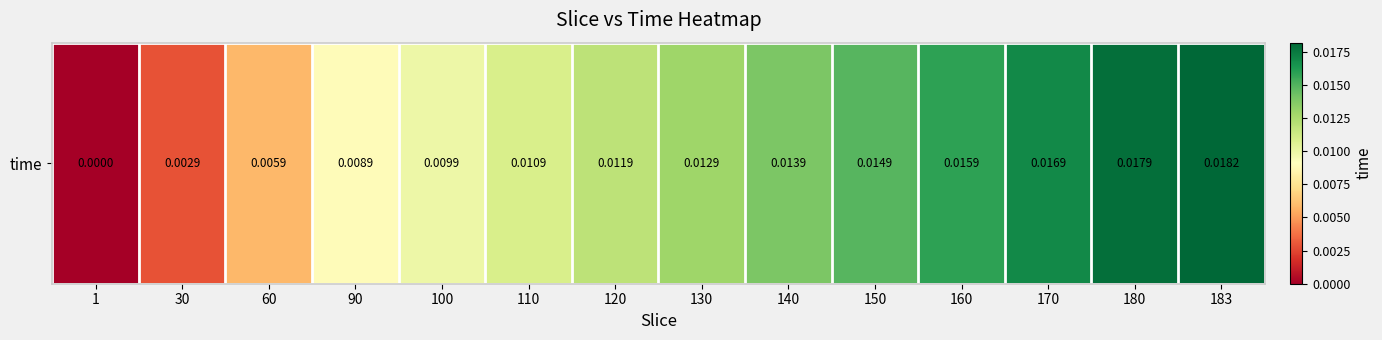

Rank the categories by value from lowest to highest.

1, 30, 60, 90, 100, 110, 120, 130, 140, 150, 160, 170, 180, 183